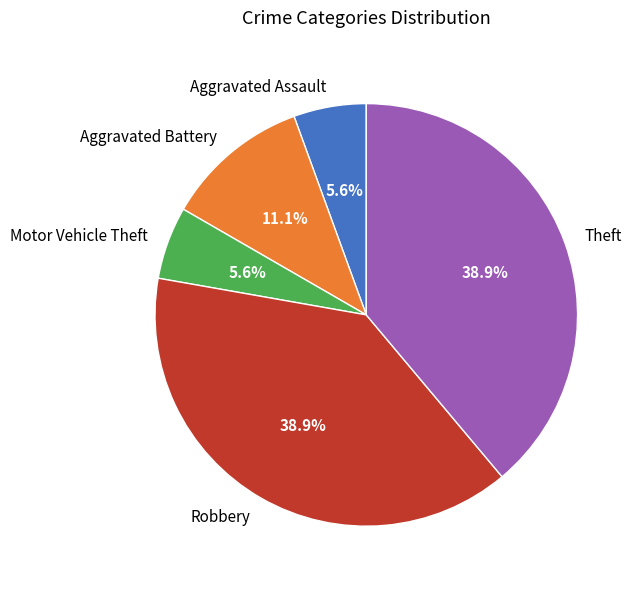

Is it true that Motor Vehicle Theft is 6% of the pie?

True